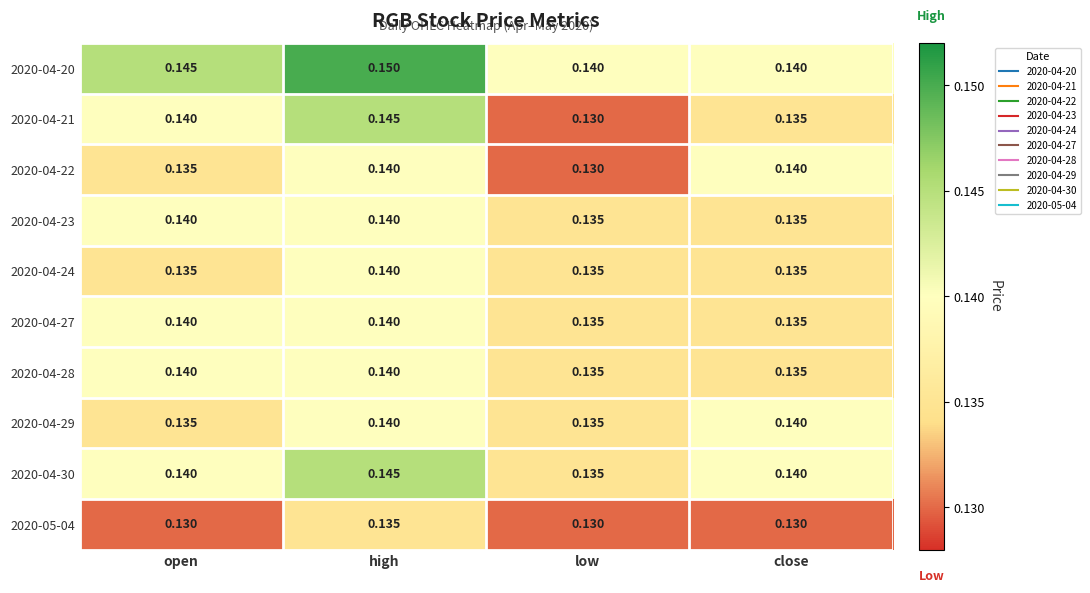

Where is 2020-04-22 nearest to the value 0?

low